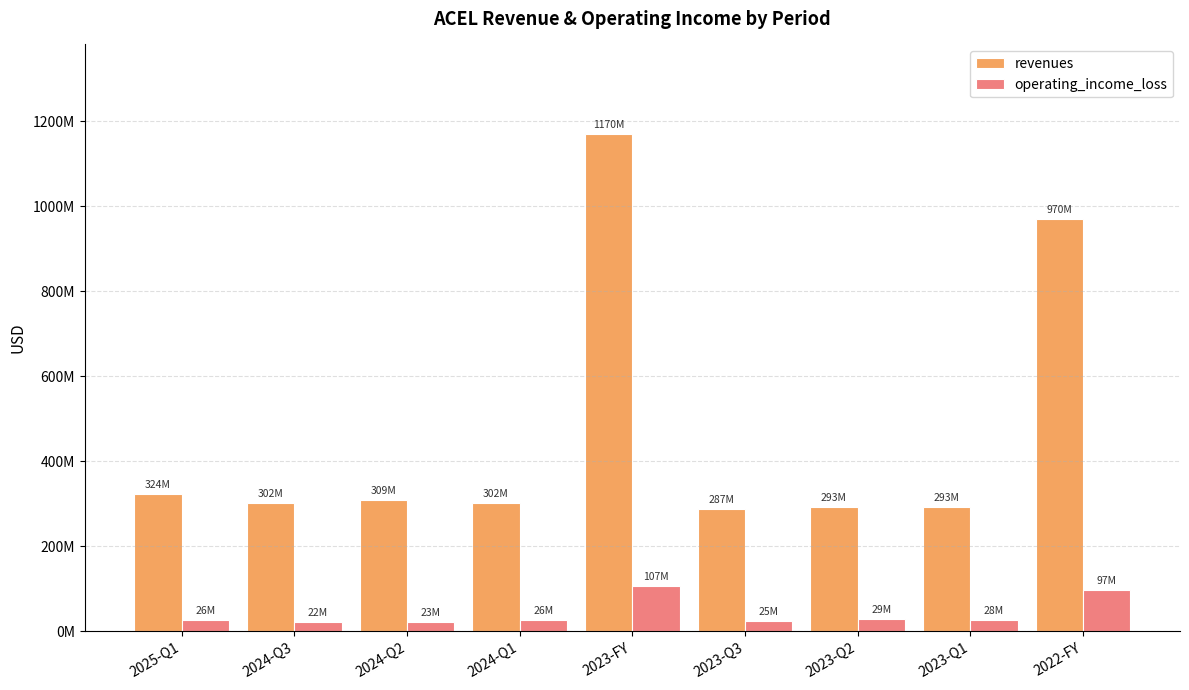

What is the total value across all series at 2023-Q2?

321811000